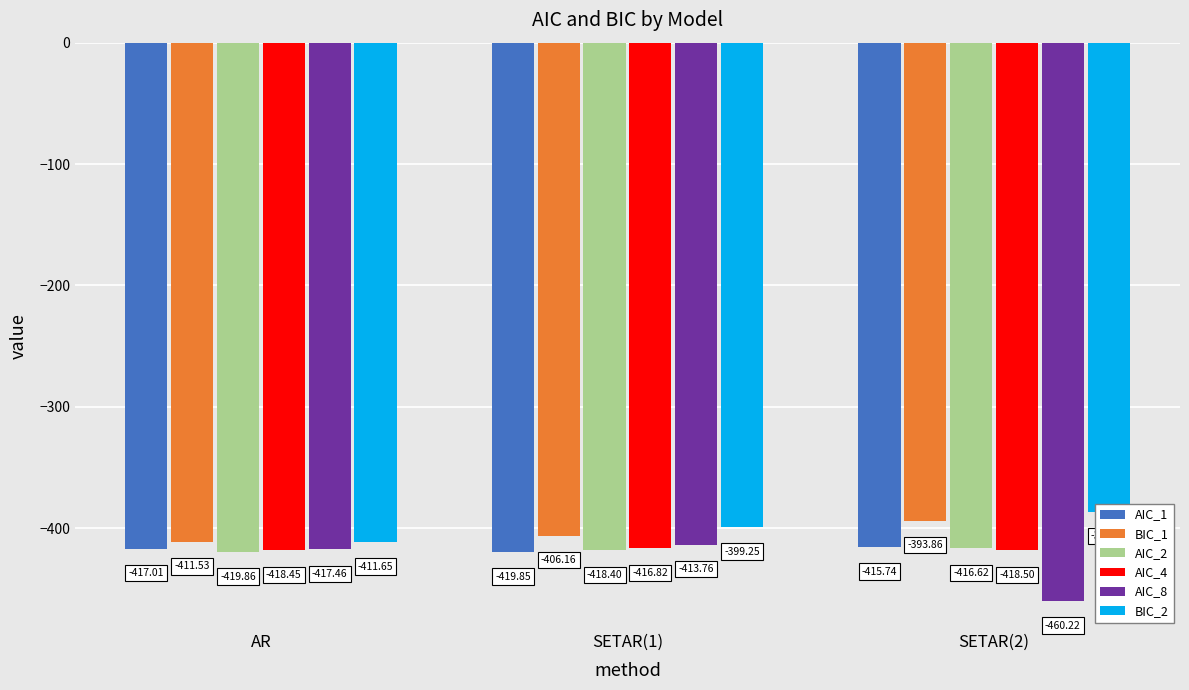

Read the AIC_4 value at AR.

-418.5